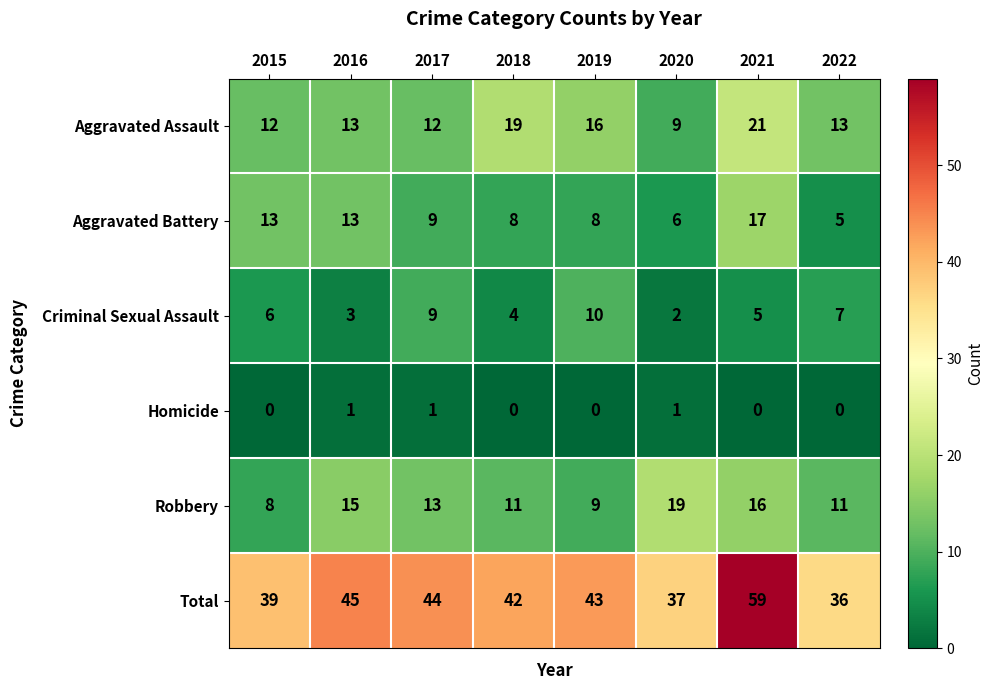

What is the difference between the highest and lowest values at 2016?

44